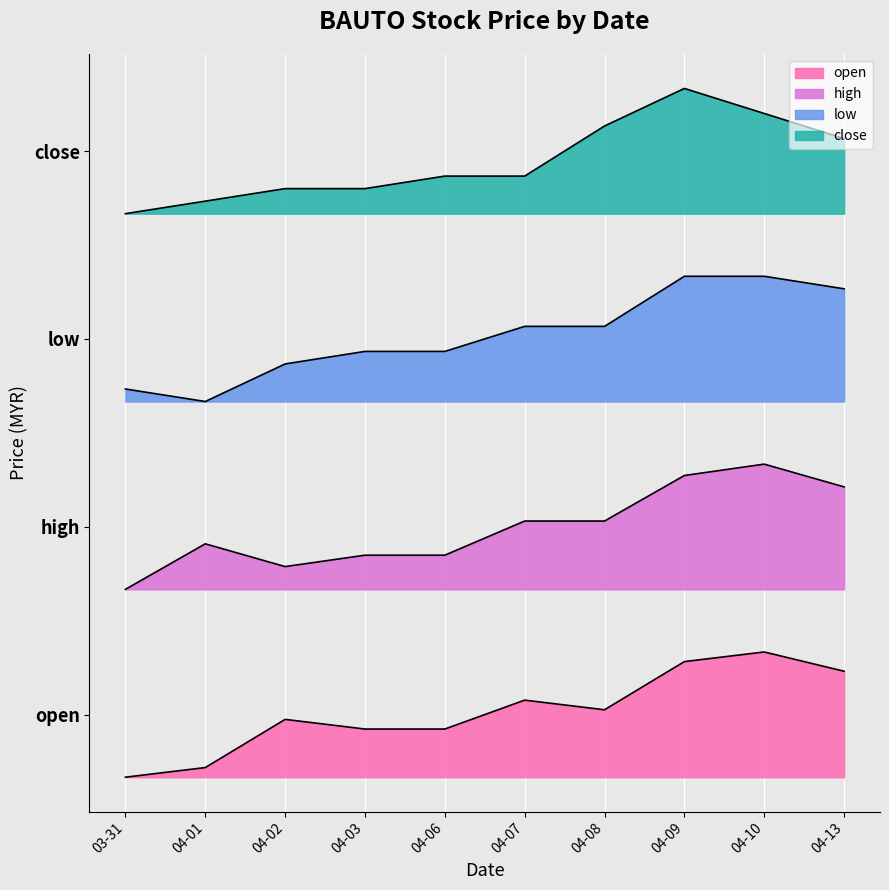

Reading right to left, transcribe all the data shown in this chart.

open: 0.7	0.8	0.7	0.4	0.5	0.3	0.3	0.4	0.1	0.0
high: 1.9	2.0	1.9	1.6	1.6	1.4	1.4	1.3	1.5	1.2
low: 3.1	3.2	3.2	2.9	2.9	2.7	2.7	2.6	2.4	2.5
close: 4.1	4.2	4.4	4.2	3.8	3.8	3.8	3.8	3.7	3.6